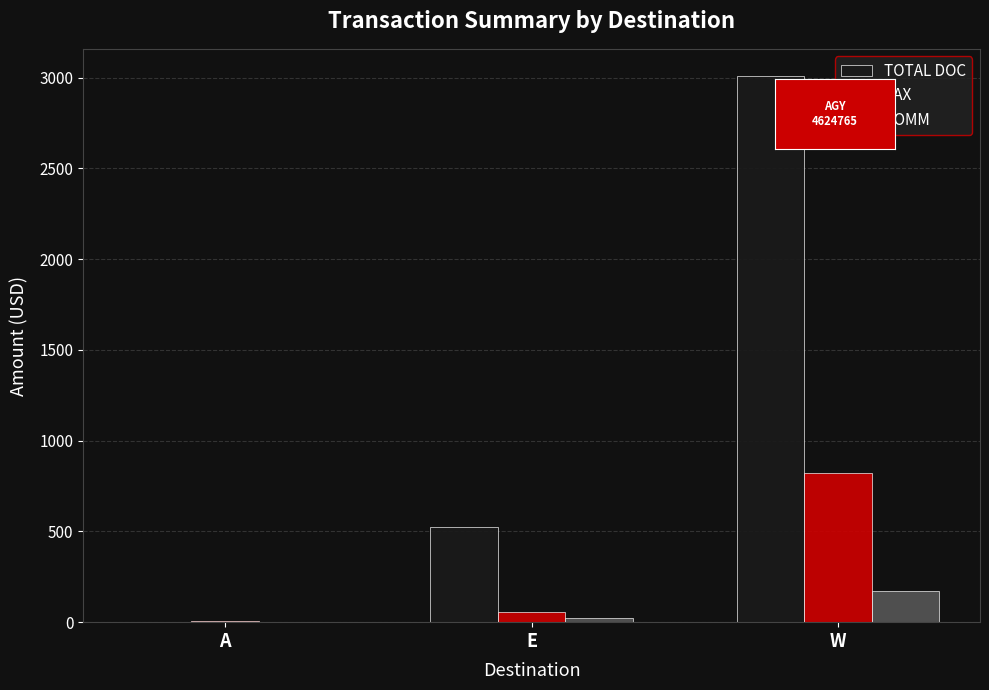

Which category has the highest value across all series?

W